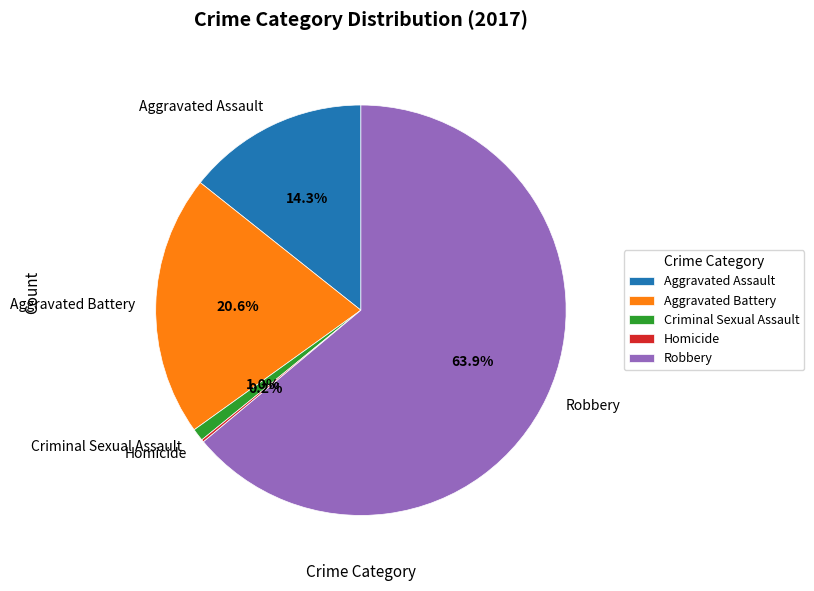

Is Robbery the majority of the pie?

Yes